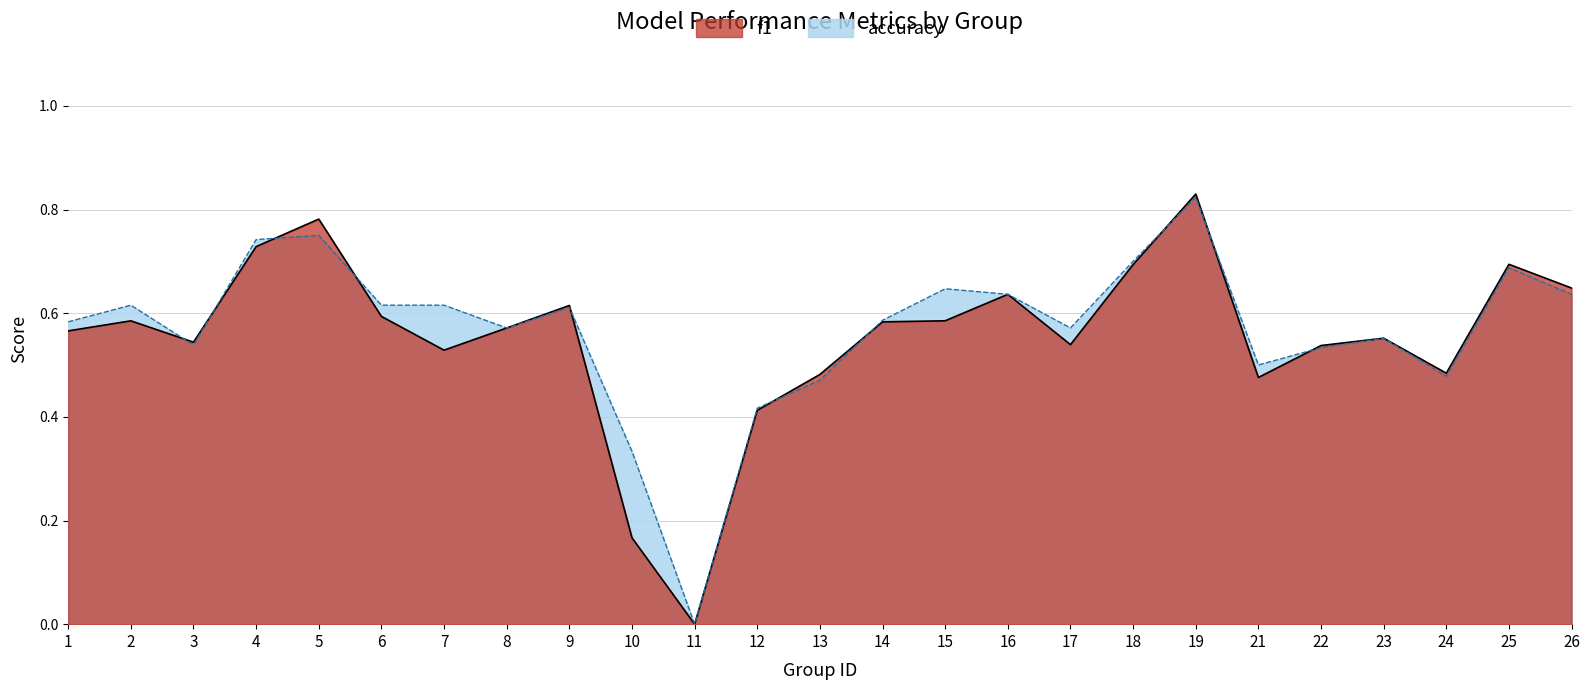

Between 12 and 21, which series saw the biggest shift?

accuracy